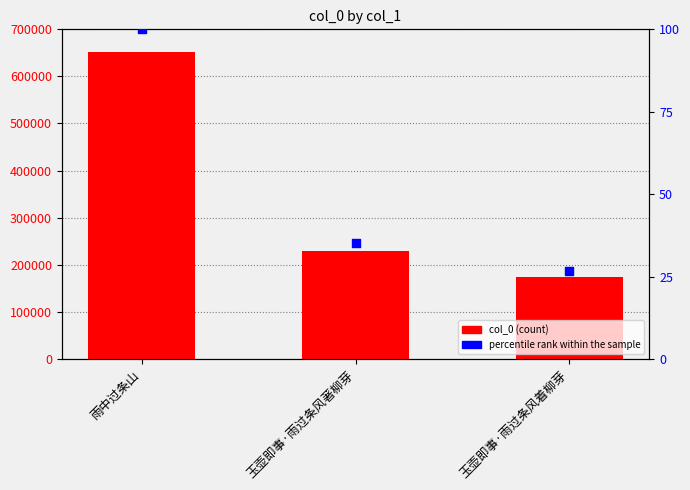

Which series contains the lowest Y value?

percentile rank within the sample